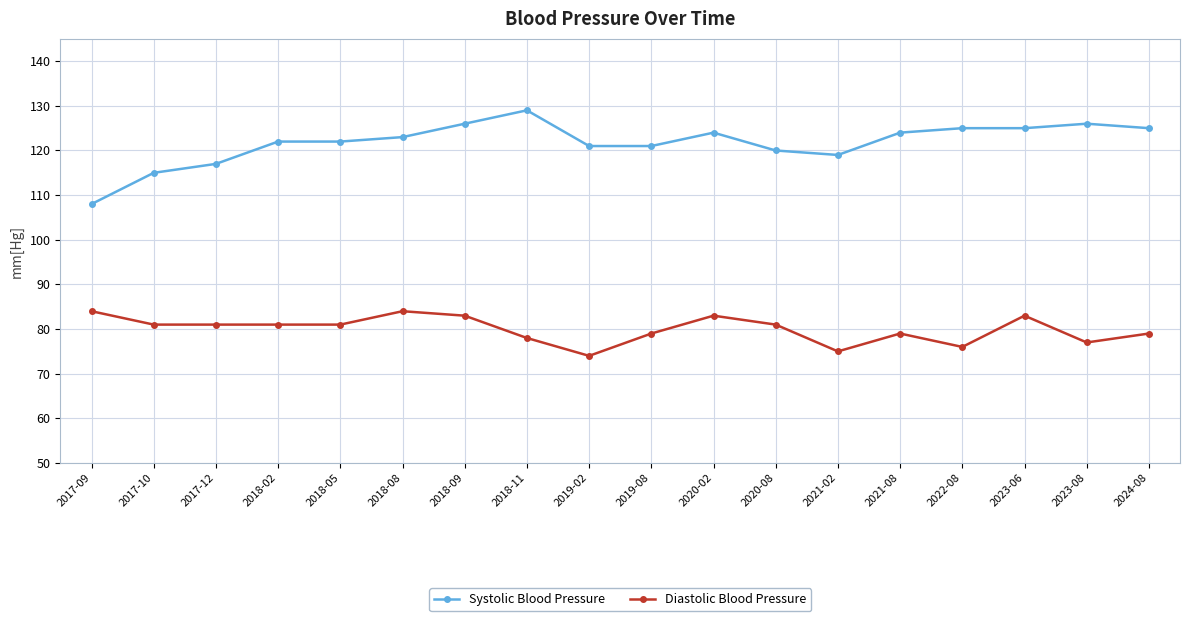

What is the approximate value of Systolic Blood Pressure at 2024-08, to the nearest 5?

125